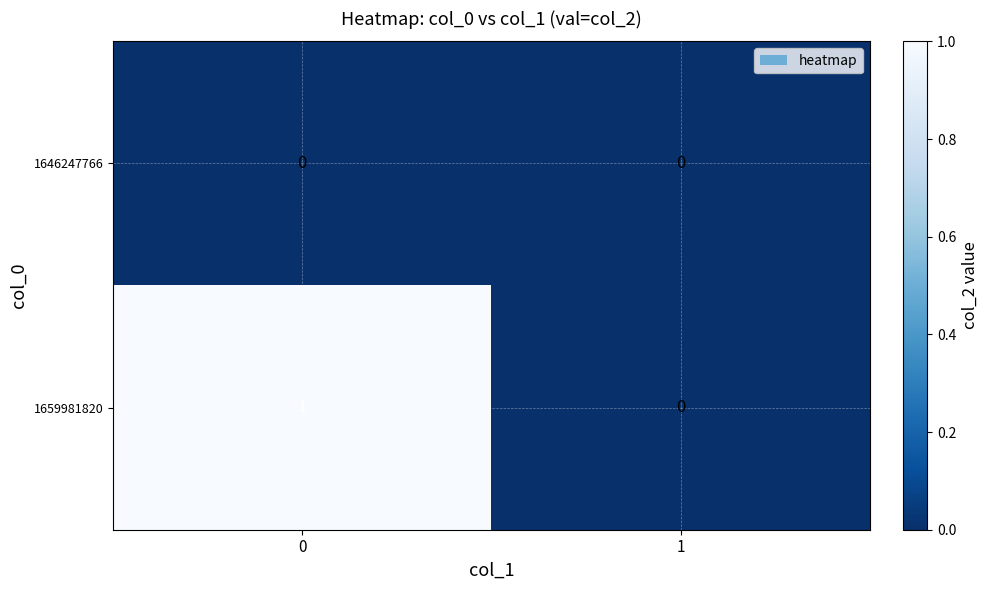

Which series changed the most between 0 and 1?

1659981820